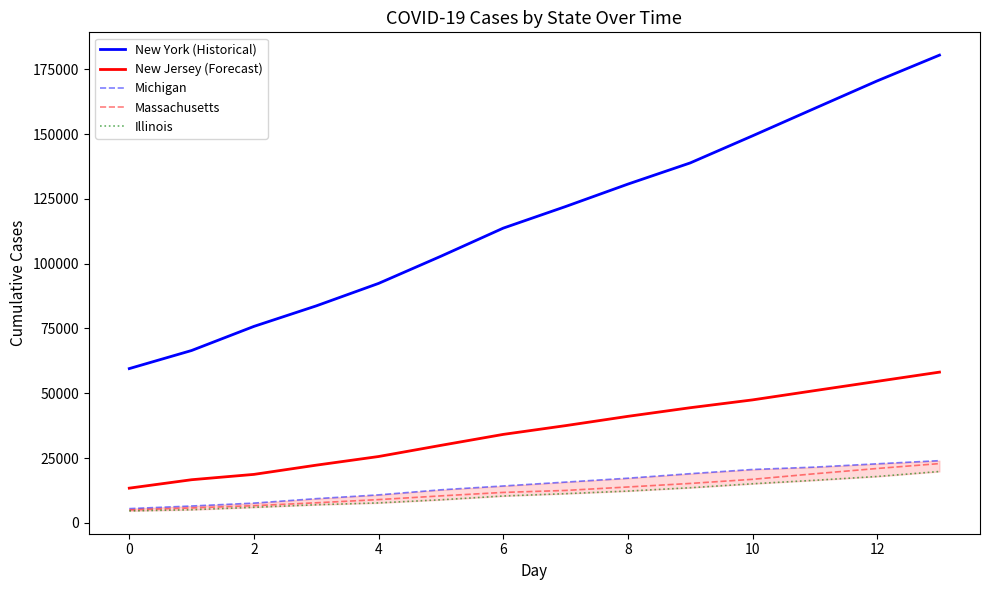

True or false: Illinois and New Jersey (Forecast) cross at least once.

False